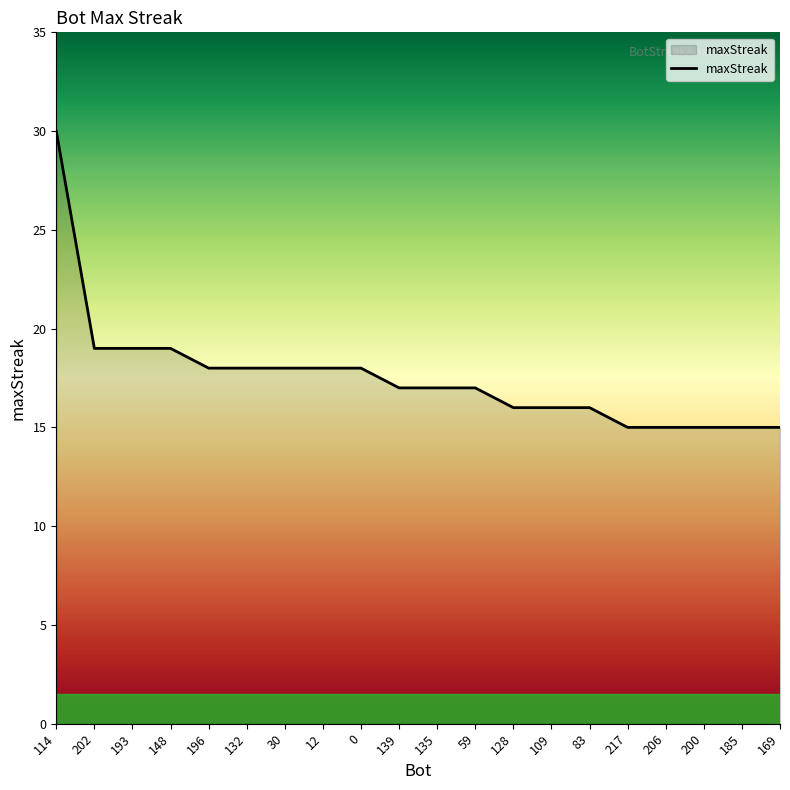

What is the change in value from 196 to 128?

-2